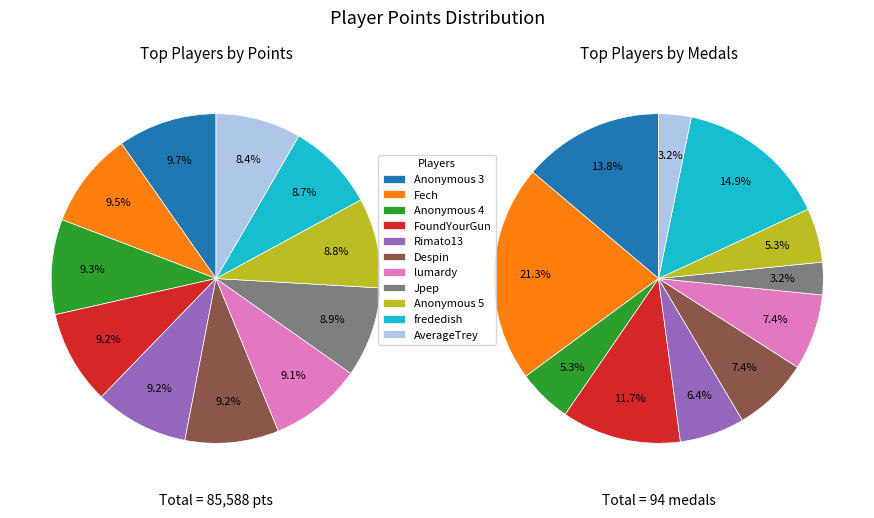

Rank the series by their average value, from lowest to highest.

Medals, Points